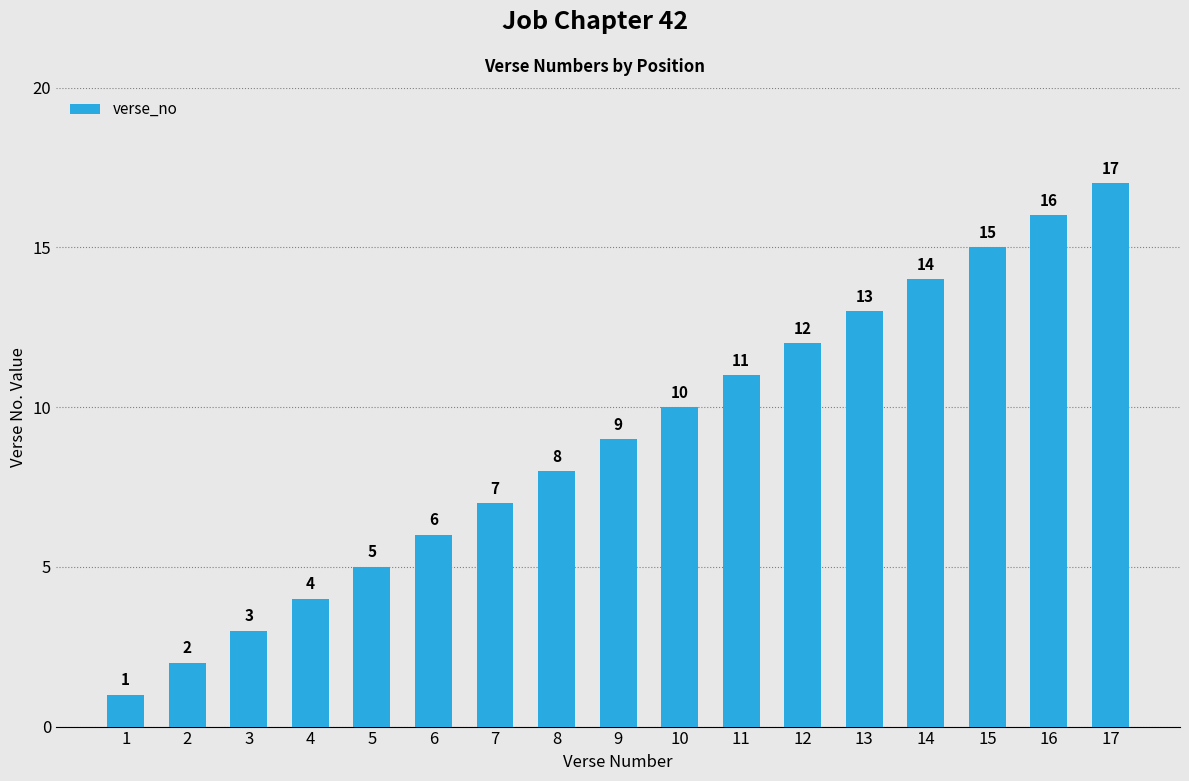

What is the value of the 16th bar from the left?

16